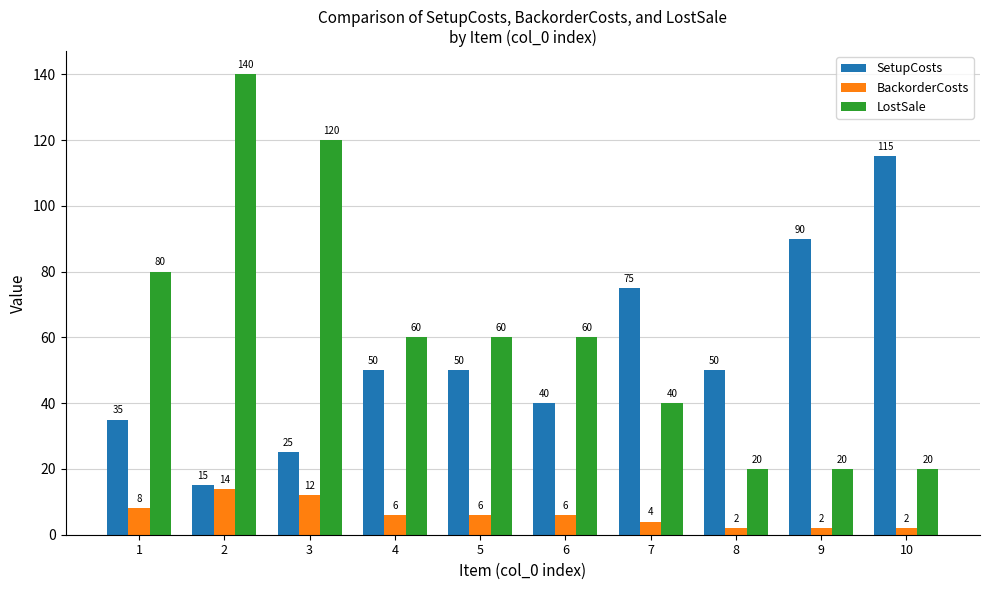

Count the BackorderCosts values in the range 2 to 8.

8